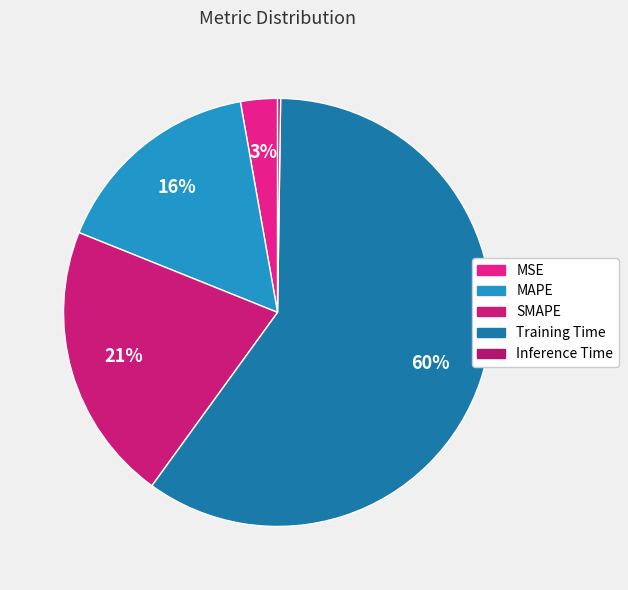

How many segments does this pie chart have?

5